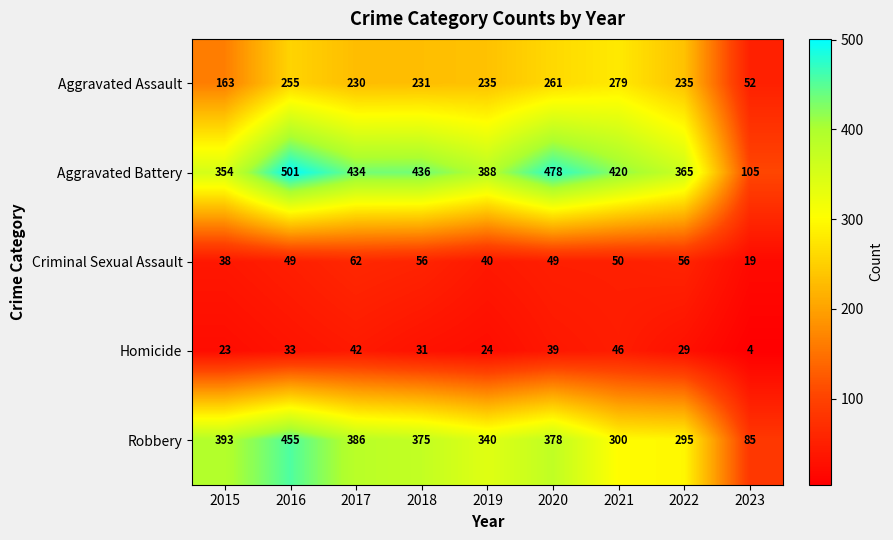

What is the greatest value displayed?

501